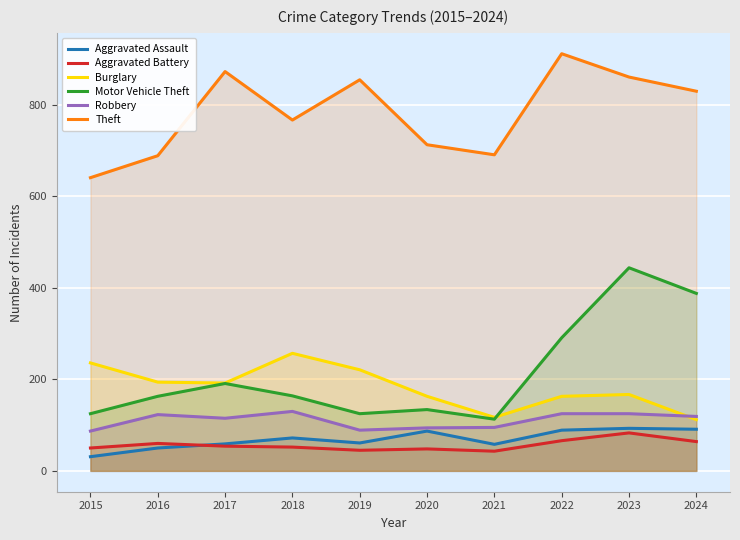

The value of Motor Vehicle Theft at 2015 is 77. True or false?

False